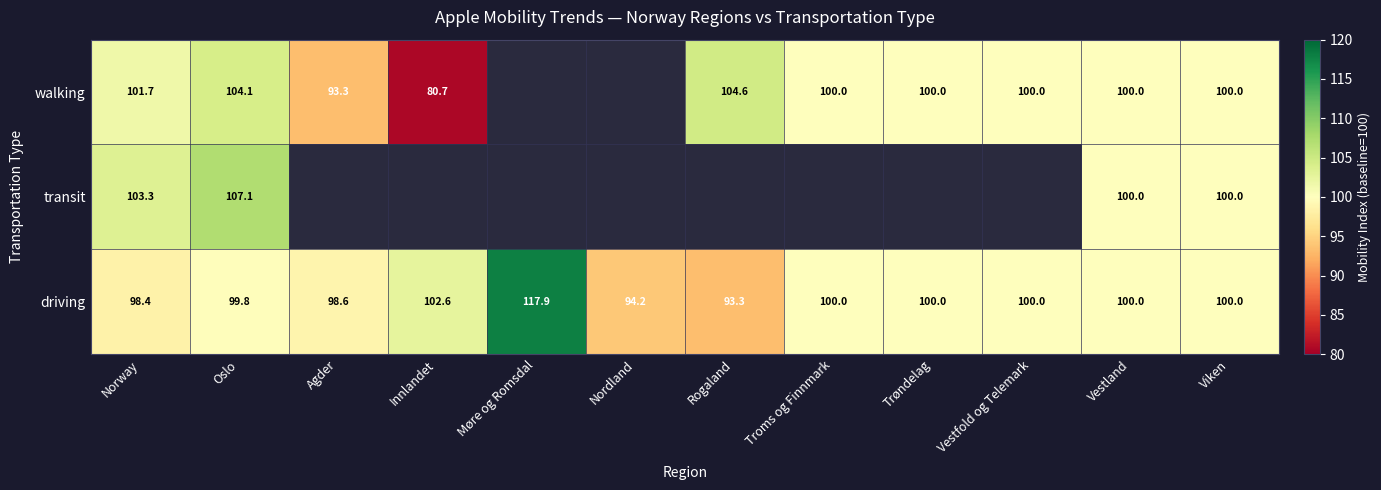

At Oslo, list the series in order from smallest to largest.

driving, walking, transit